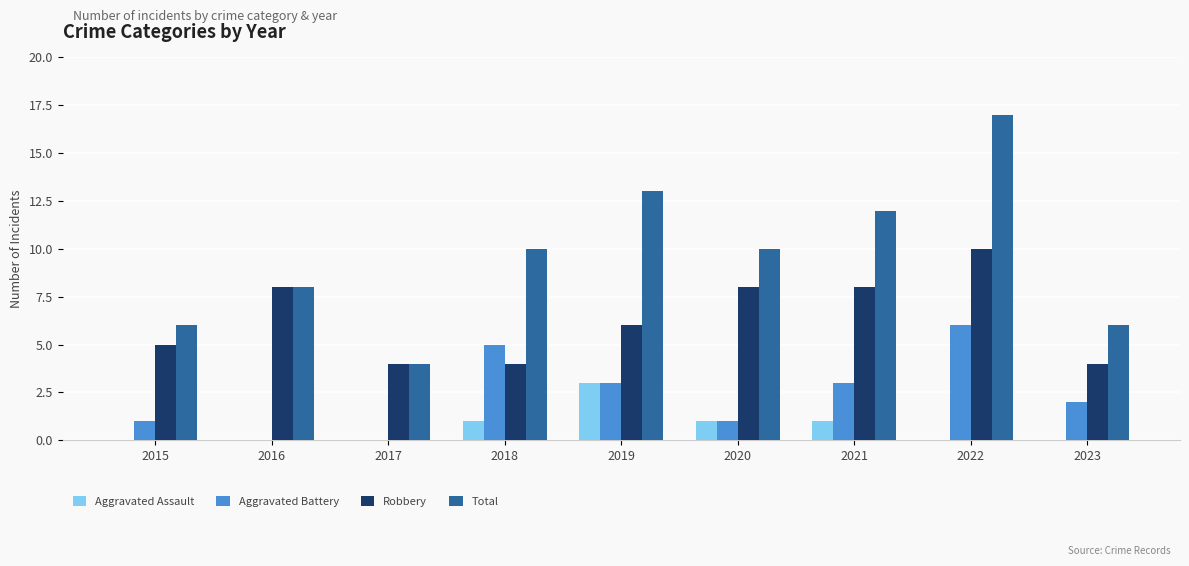

How many groups of bars are there?

9